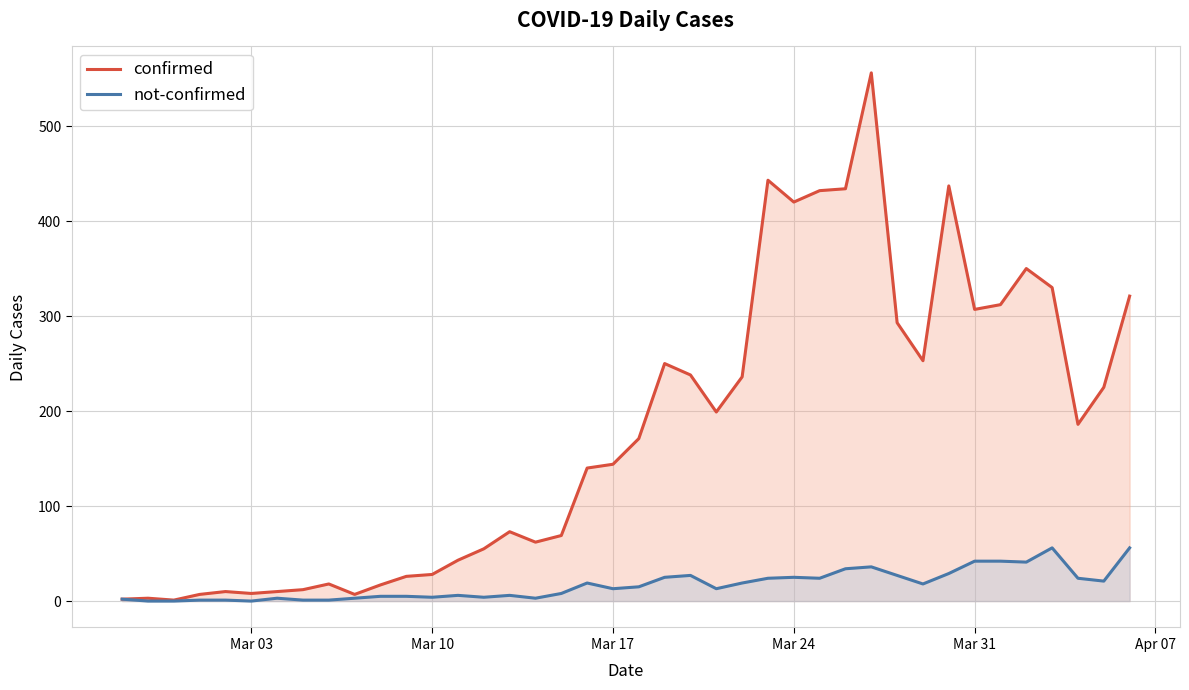

List the series in order of their peak value, lowest first.

not-confirmed, confirmed